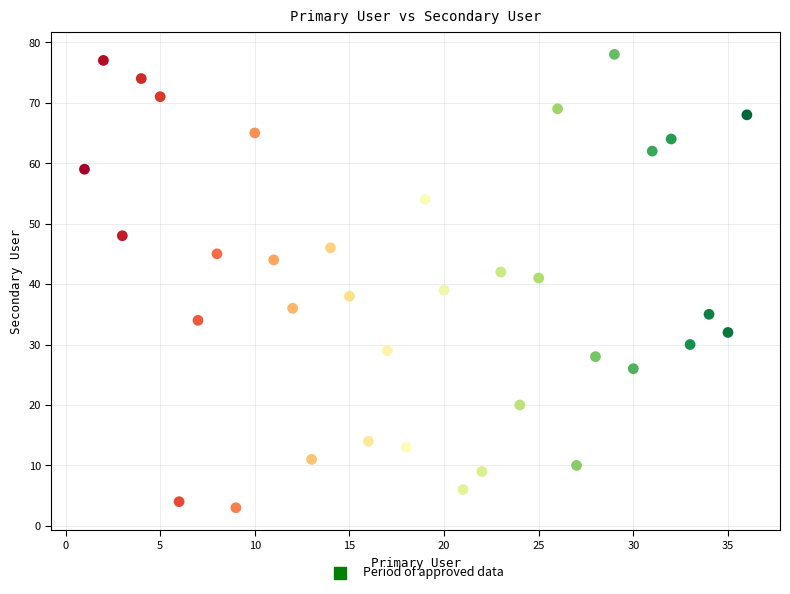

What is the range of Y values (max minus min)?

75